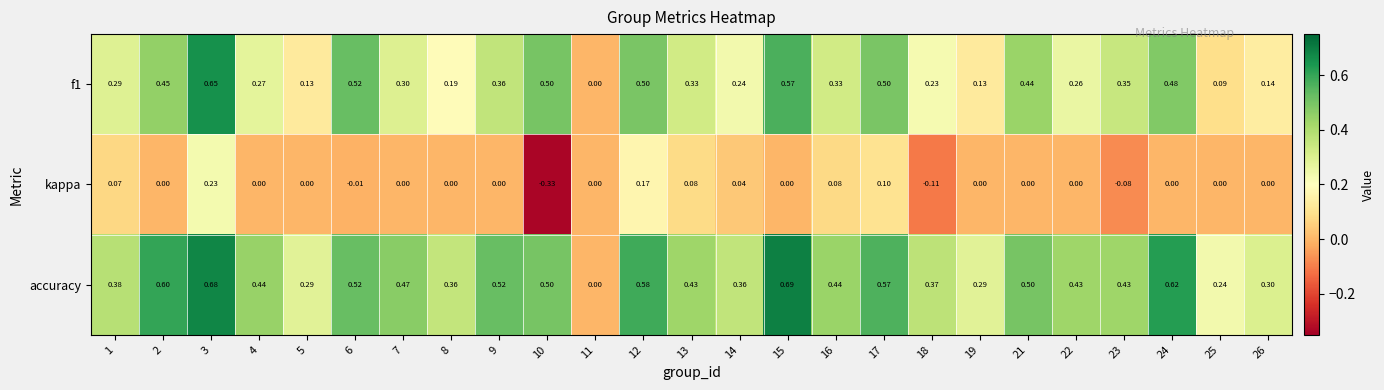

At 22, list the series in order from largest to smallest.

accuracy, f1, kappa